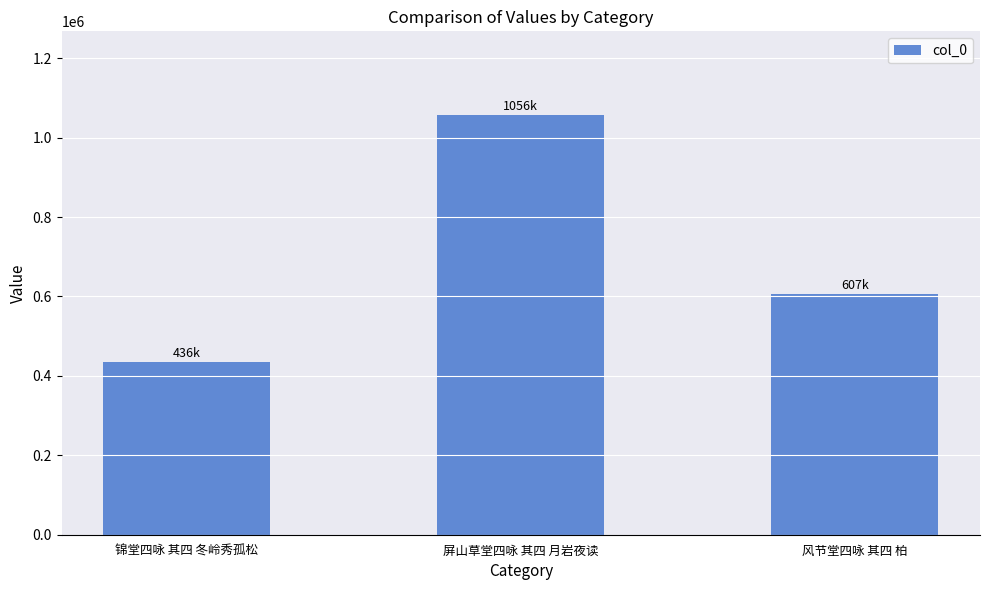

What is the difference between the values at 锦堂四咏 其四 冬岭秀孤松 and 风节堂四咏 其四 柏?

171851